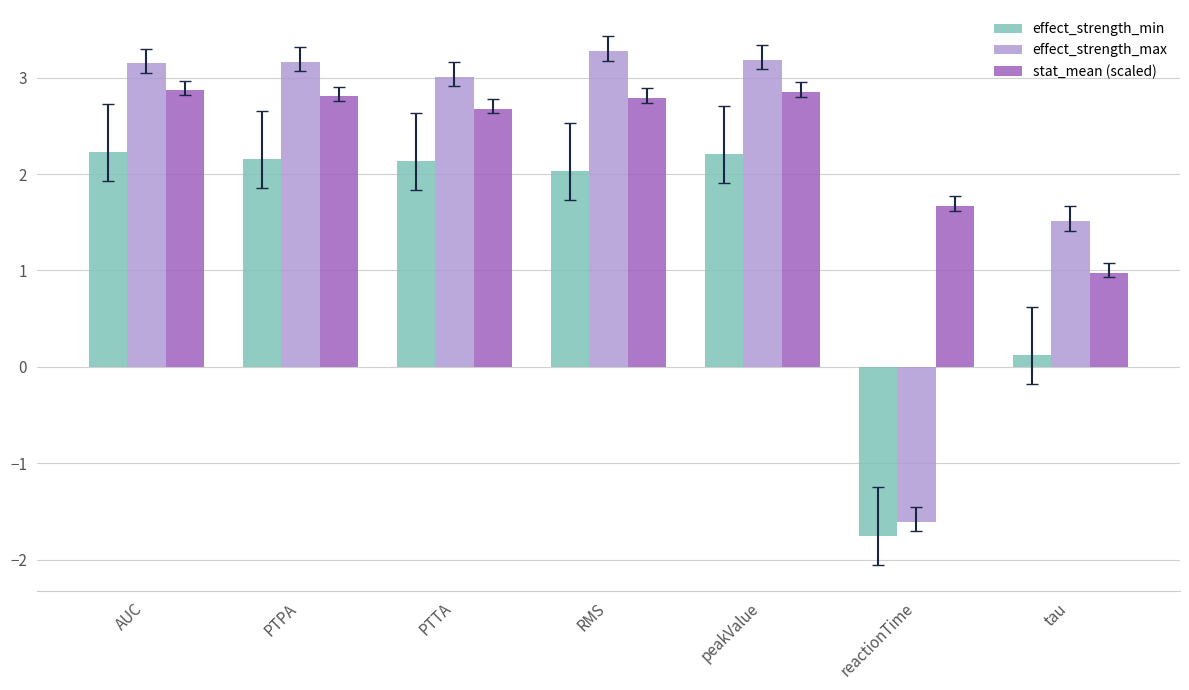

Read the effect_strength_min value at PTPA.

2.2